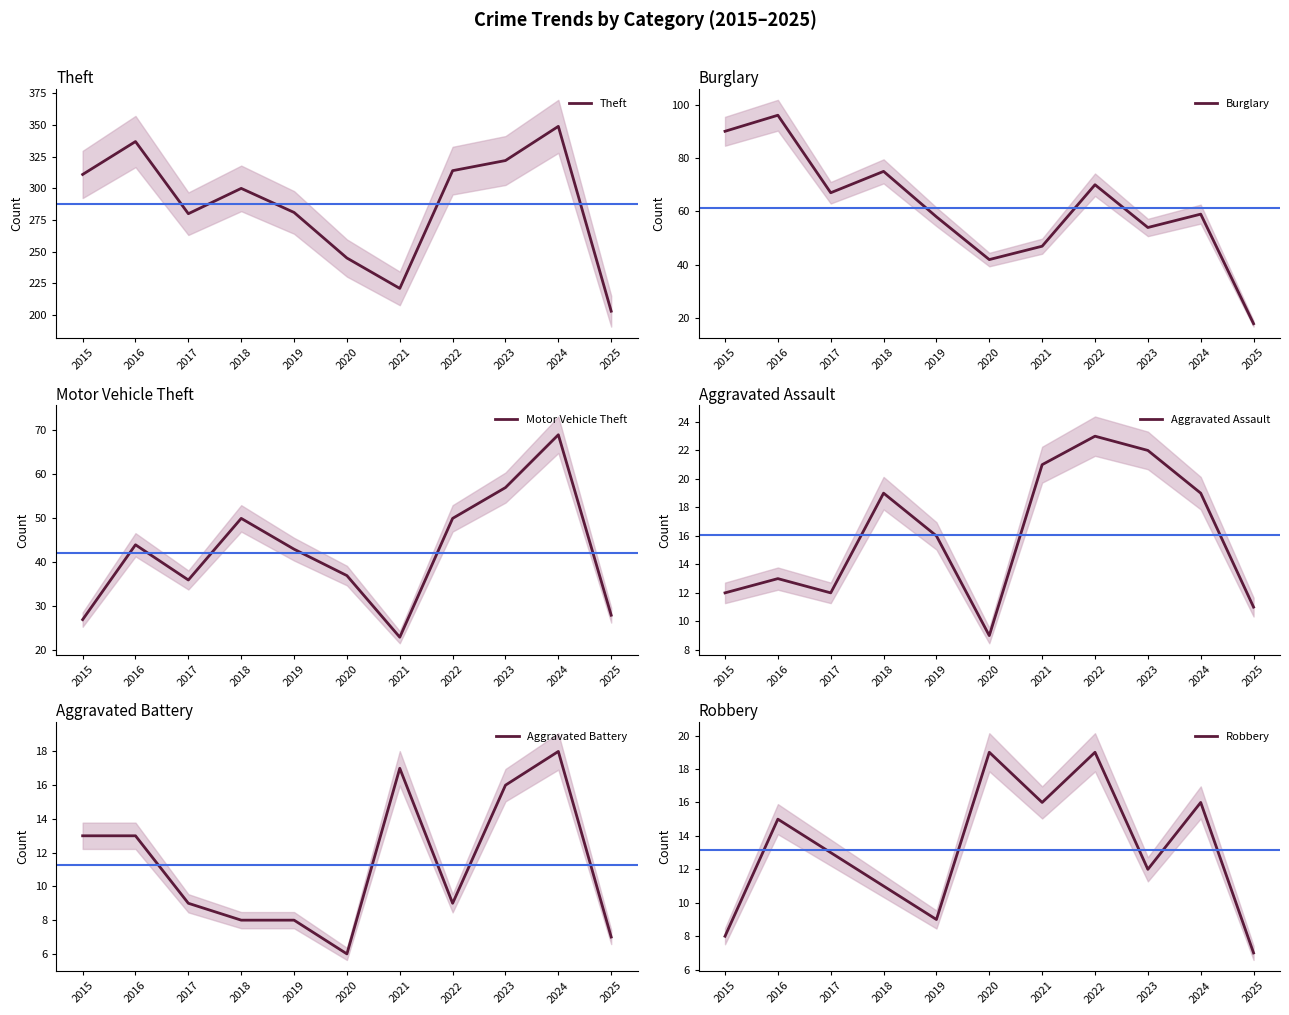

True or false: Aggravated Battery and Aggravated Assault cross at least once.

False